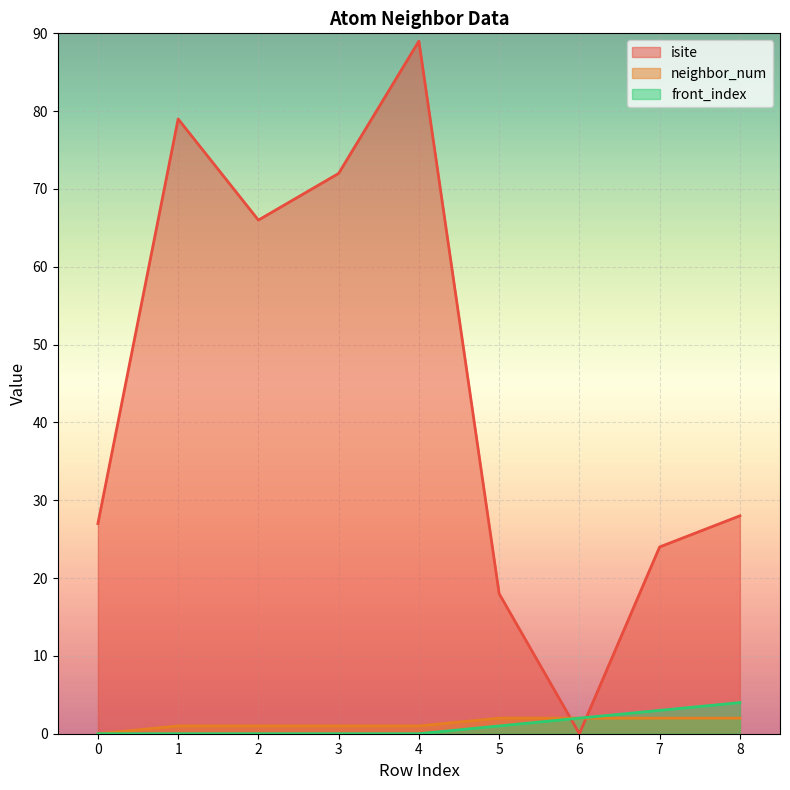

What is the highest value of the neighbor_num series?

2